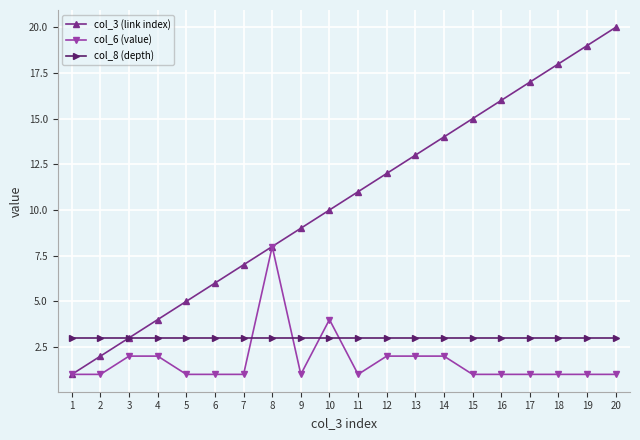

What is the value of the col_8 (depth) point at the 6th from the left?

3